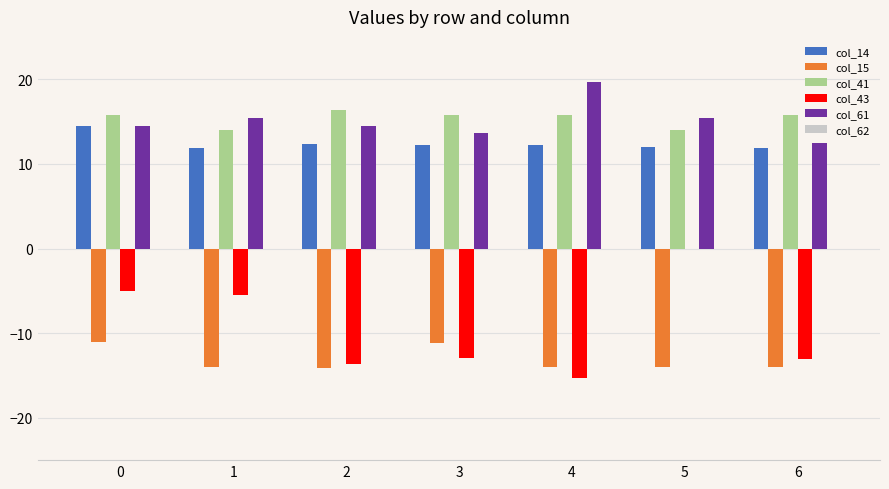

Are the bars grouped side by side (vs. stacked)?

Yes